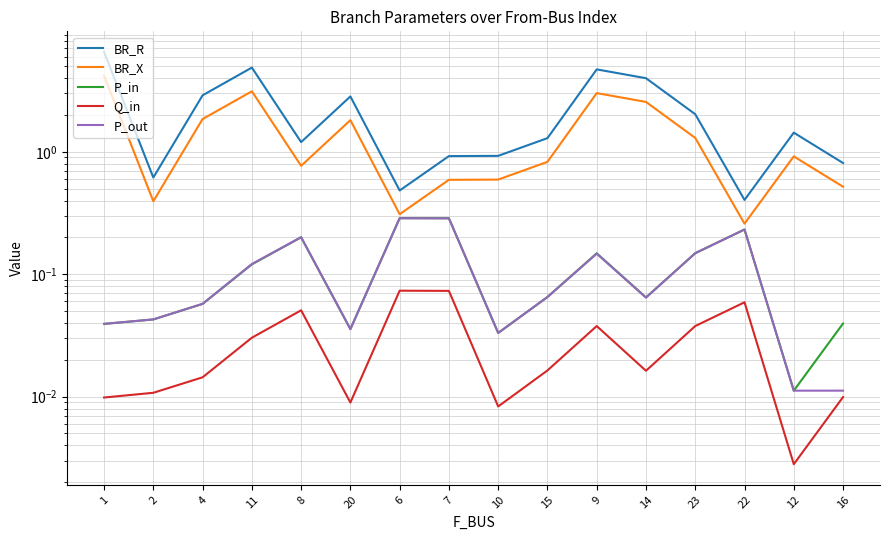

What is the total value across all series at 8?

2.4